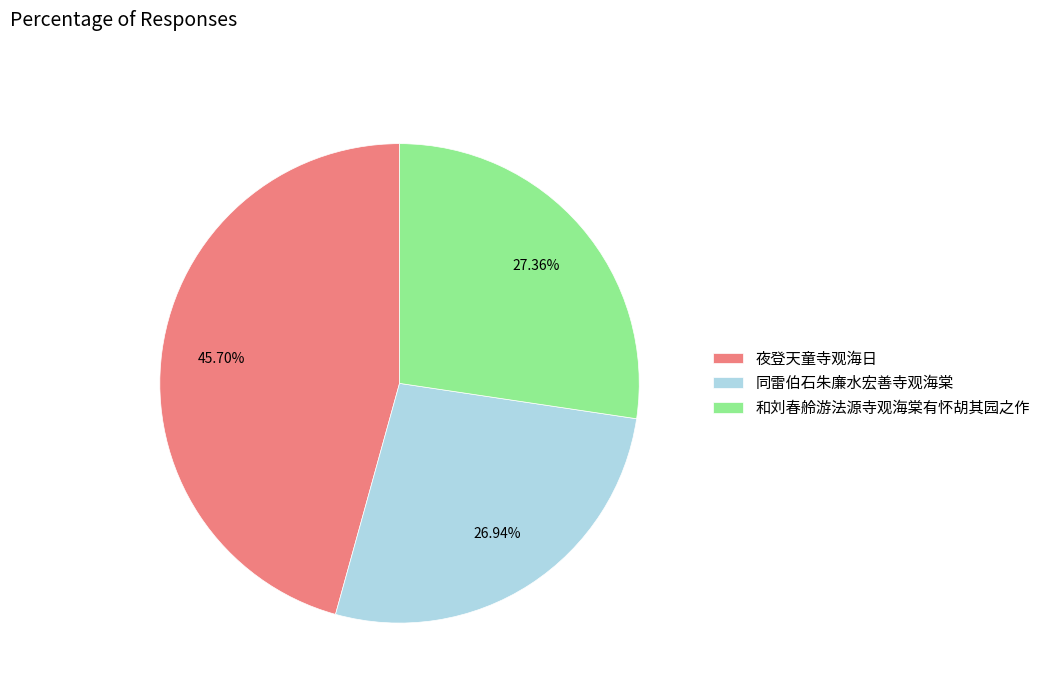

To the nearest percent, what is the difference between the 和刘春舲游法源寺观海棠有怀胡其园之作 and 夜登天童寺观海日 slice percentages?

18%